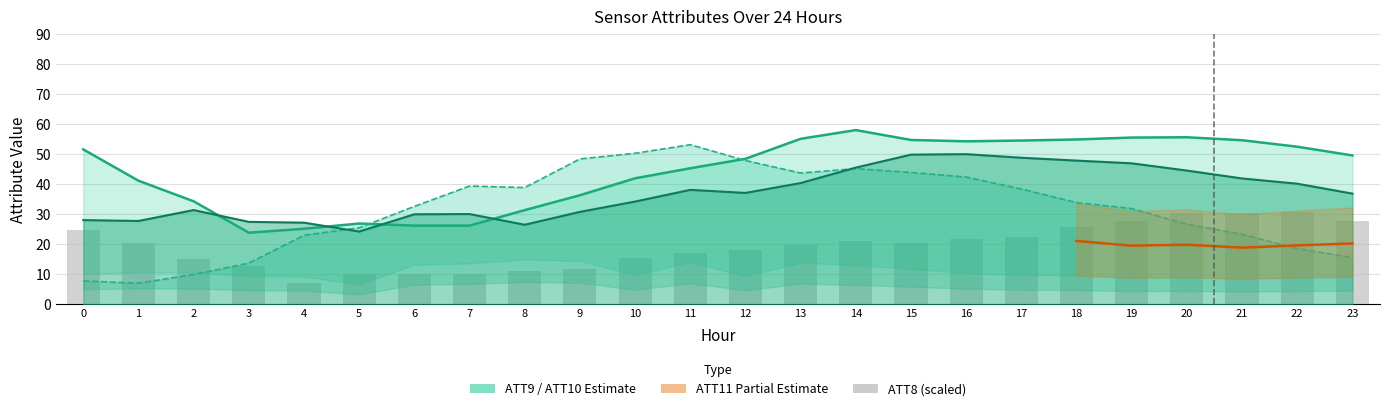

The value of ATT14 line at 19 is 10.1. True or false?

False